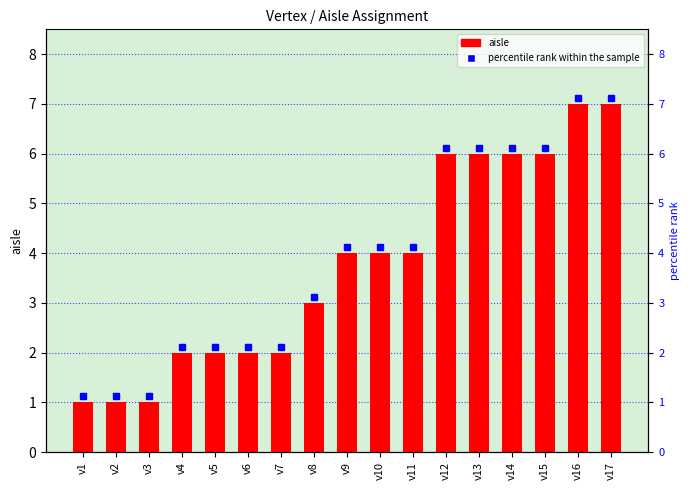

Which has a higher value, v2 or v1?

v2